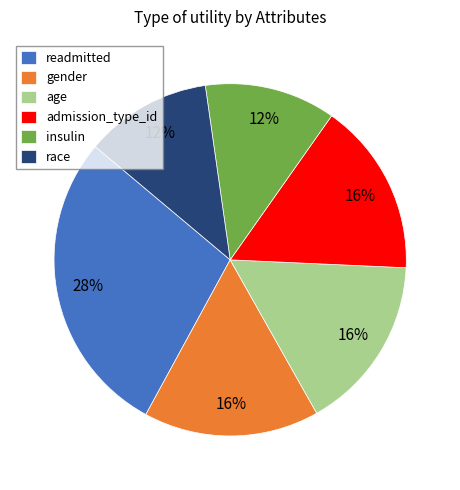

To the nearest percent, what is the difference between the insulin and gender slice percentages?

4%